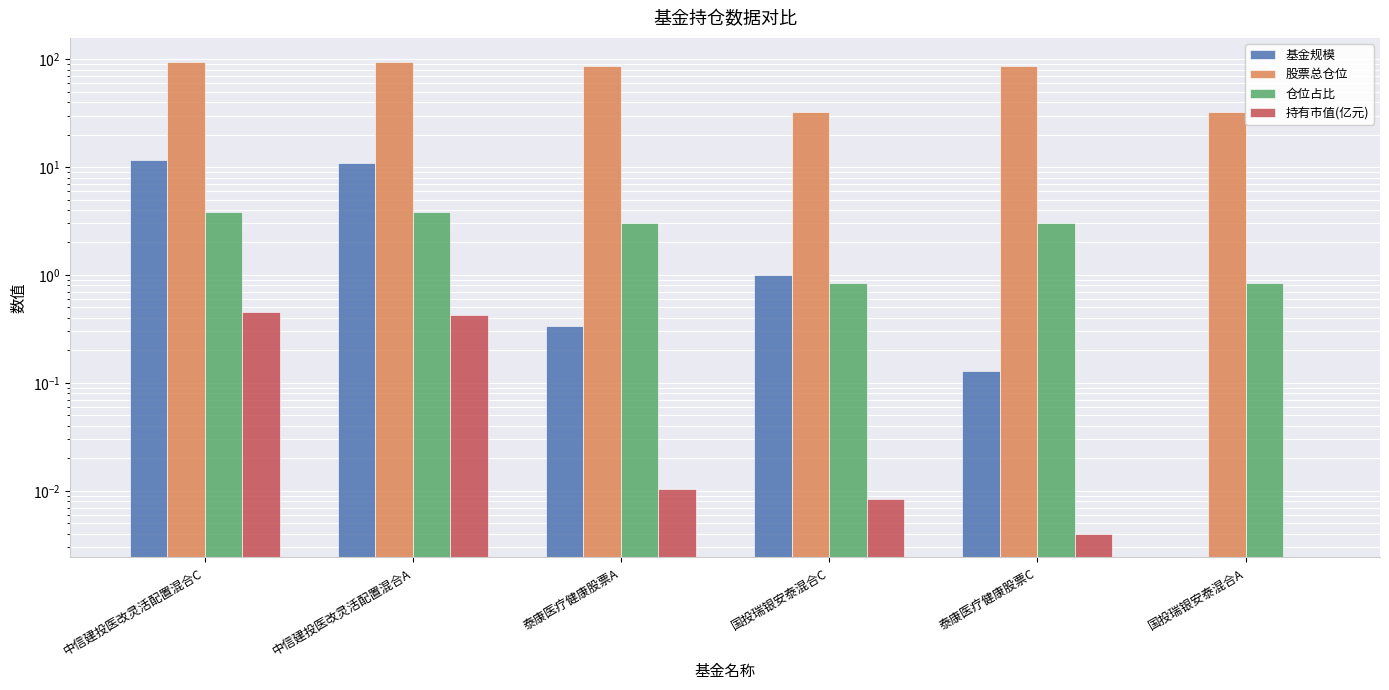

What is the label of the 1st bar from the left?

中信建投医改灵活配置混合C